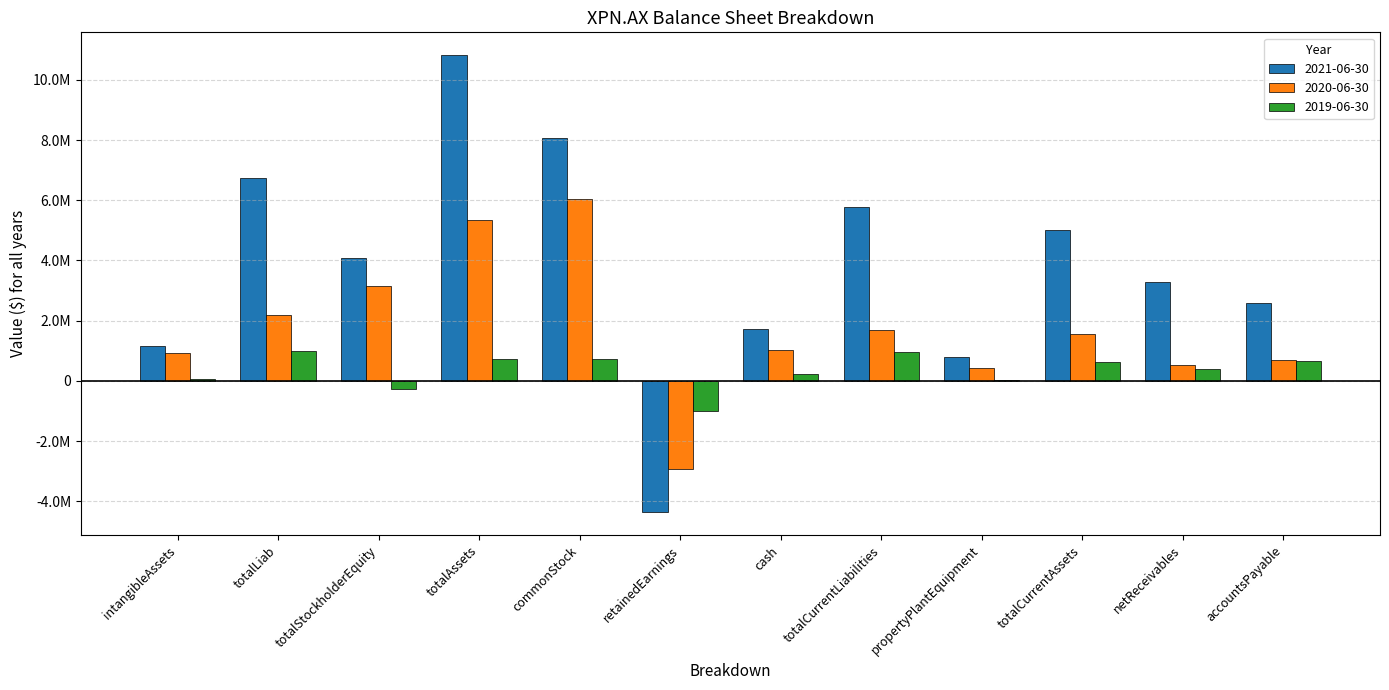

At how many categories does at least one series exceed 4198176?

5